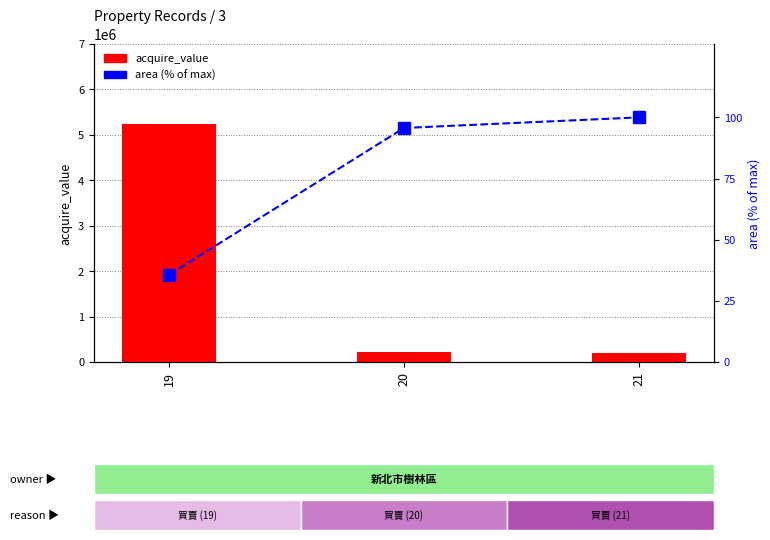

Reading left to right, what are all the values shown in this chart?

acquire_value: 19=5232800.0	20=223400.0	21=208700.0
area (% of max): 19=35.7	20=95.7	21=100.0